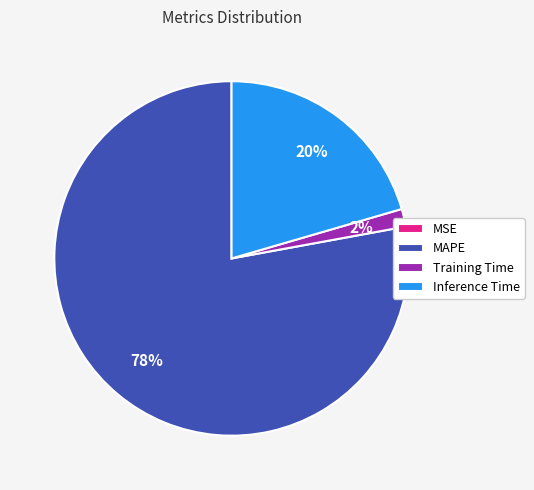

Which slice is the largest?

MAPE